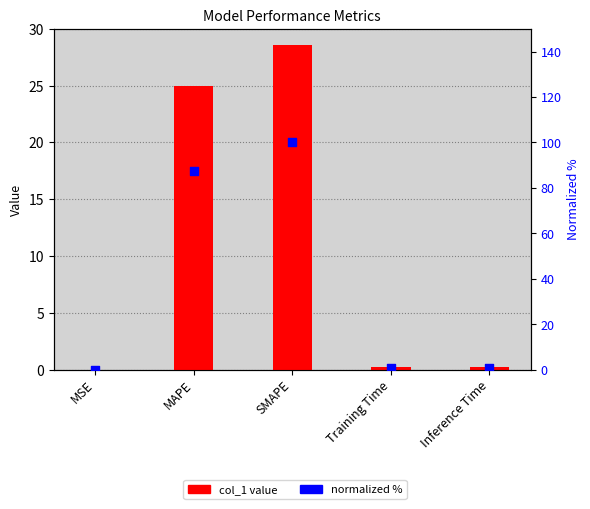

What is the total value across all series at Training Time?

1.0